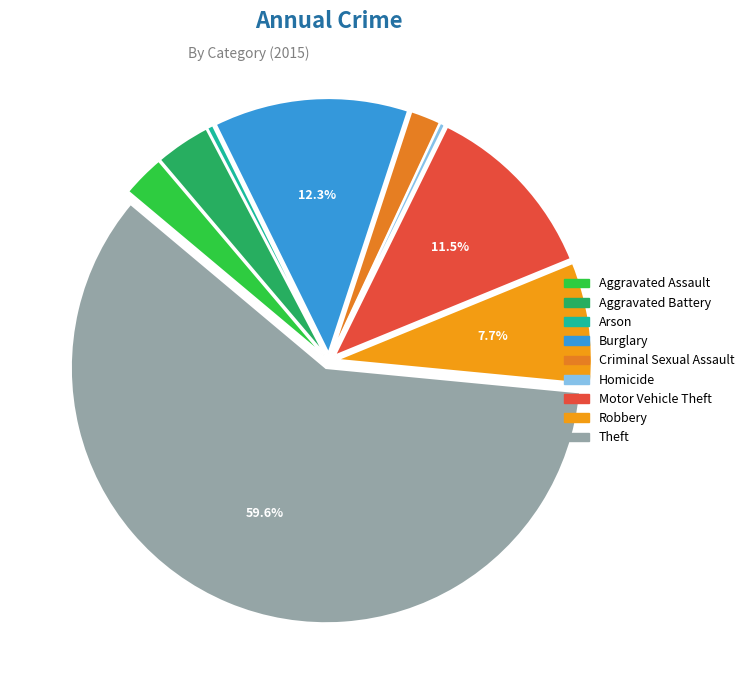

What is the change in value from Burglary to Robbery?

-58